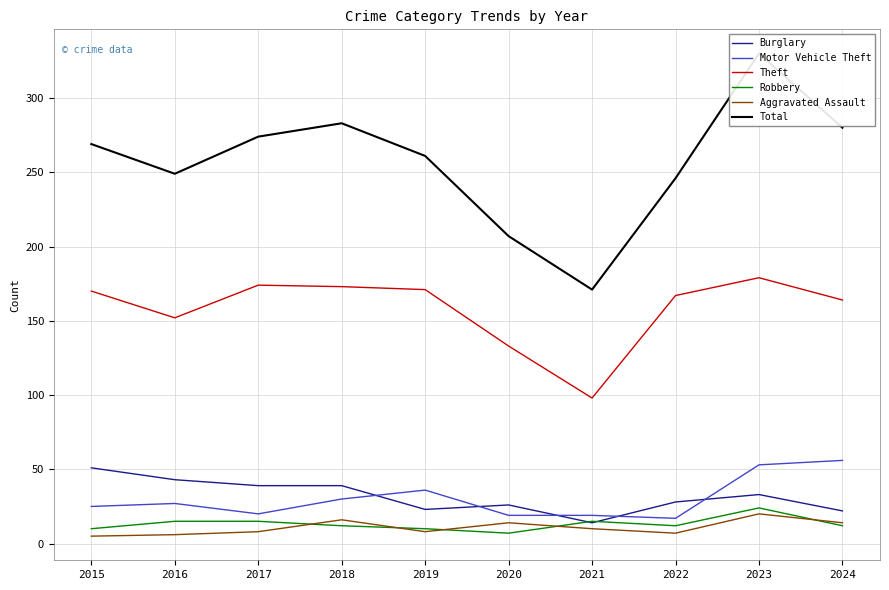

What is the value of the Motor Vehicle Theft point at the 3rd from the left?

20